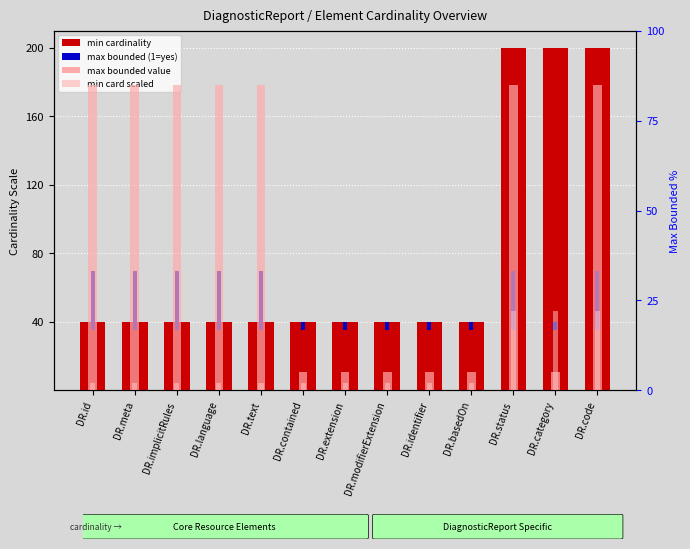

What is the minimum value for min cardinality?

40